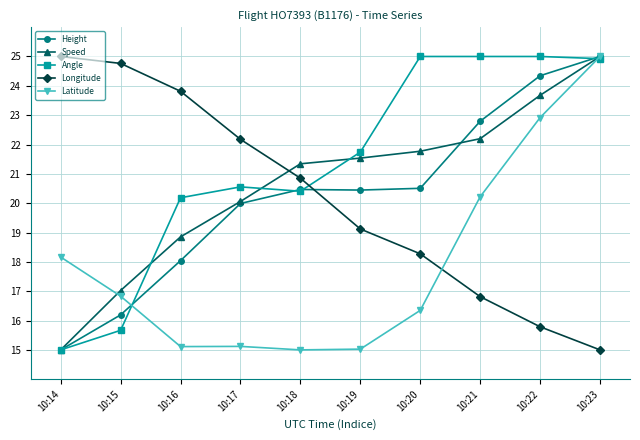

How many lines are shown in the chart?

5